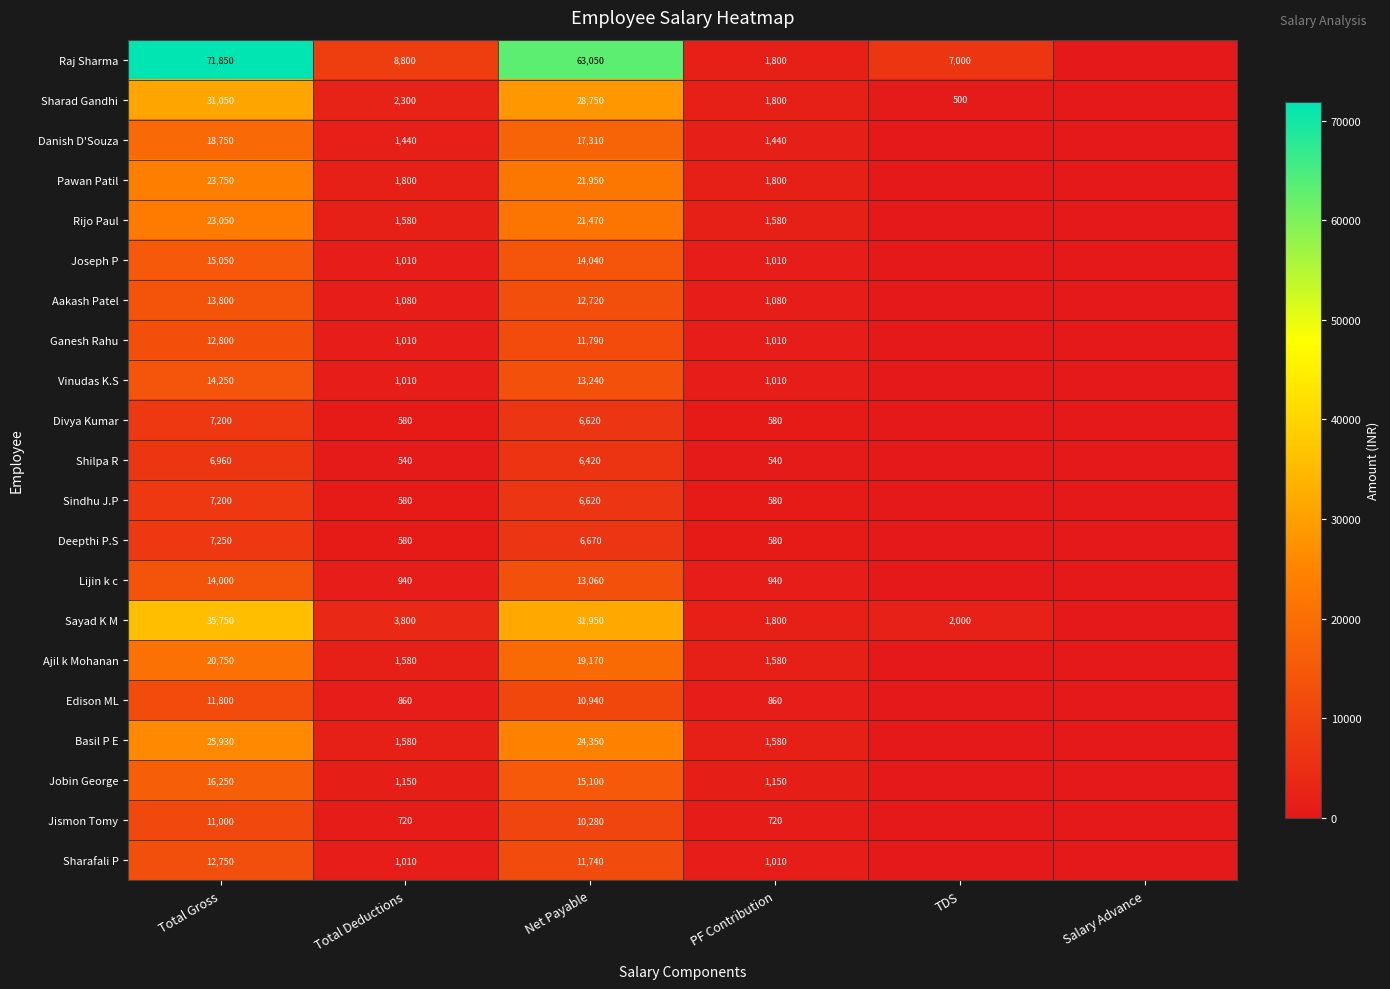

What is the total value across all series at Net Payable?

367240